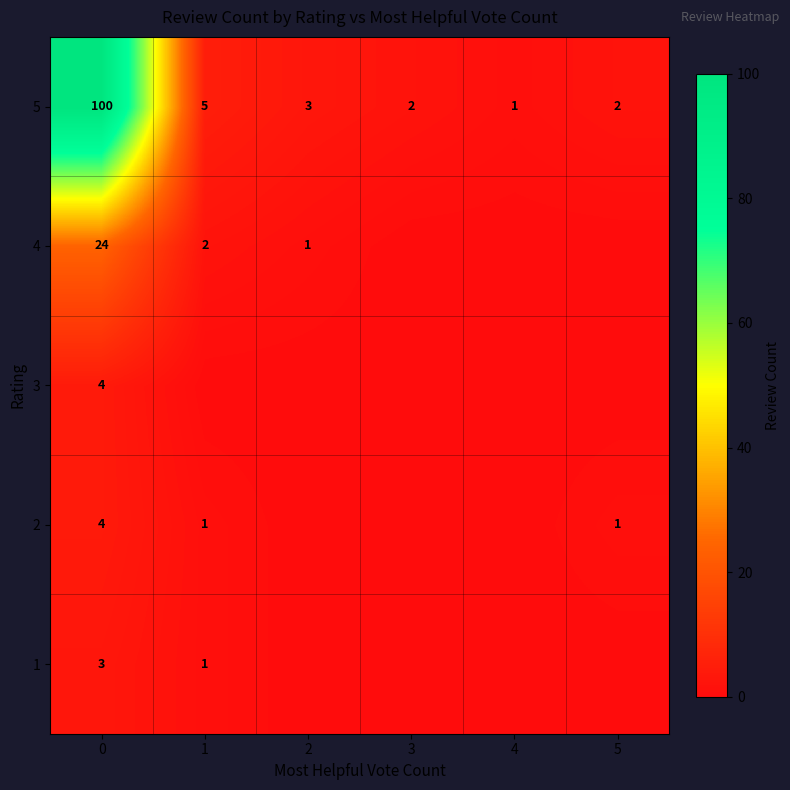

What is the sum of all 5 values?

113